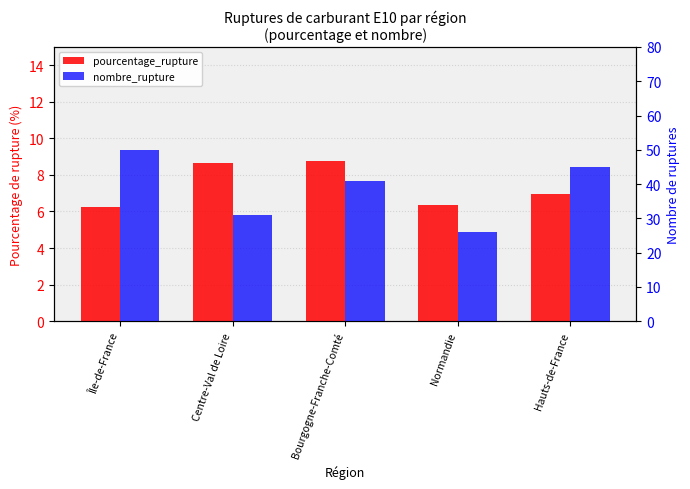

Rank the series by their maximum value, from highest to lowest.

nombre_rupture, pourcentage_rupture